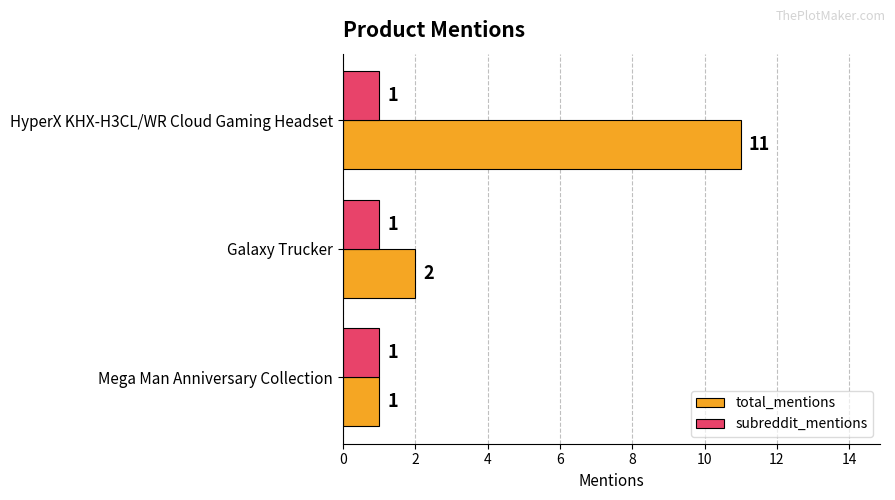

Is it true that total_mentions equals 11 at HyperX KHX-H3CL/WR Cloud Gaming Headset?

True